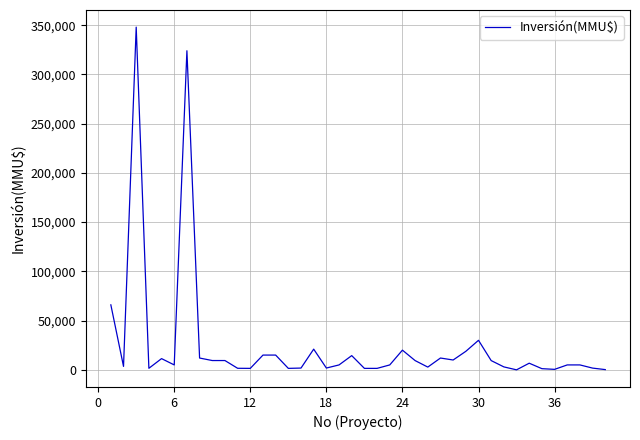

What is the difference between the maximum and minimum values?

347990